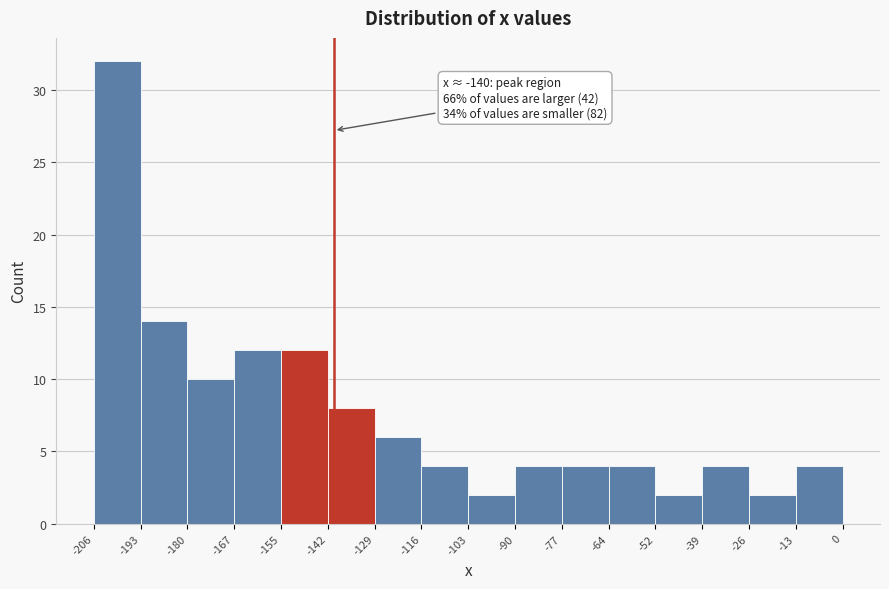

Which range on the x-axis has the tallest bar?

-206 to -193